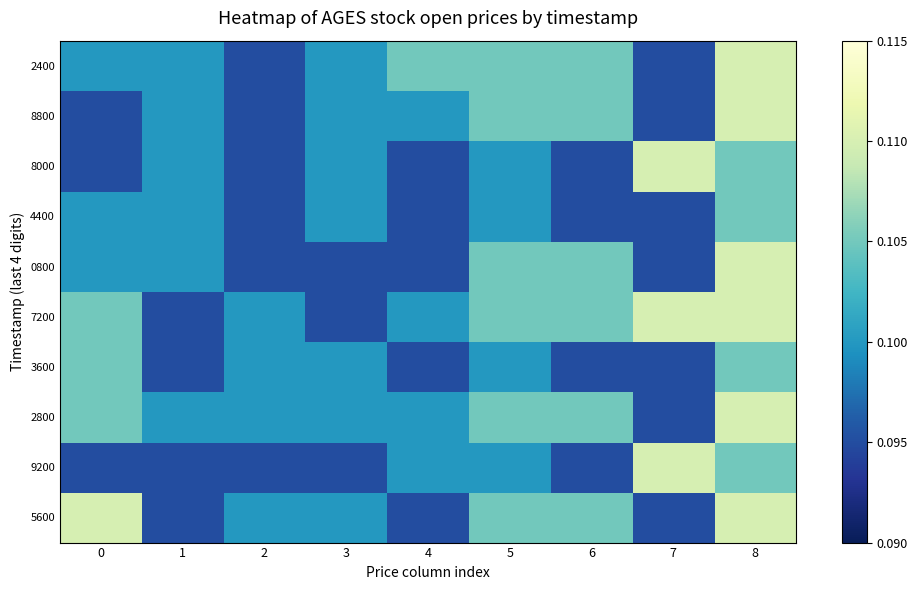

How many series are shown in this chart?

10